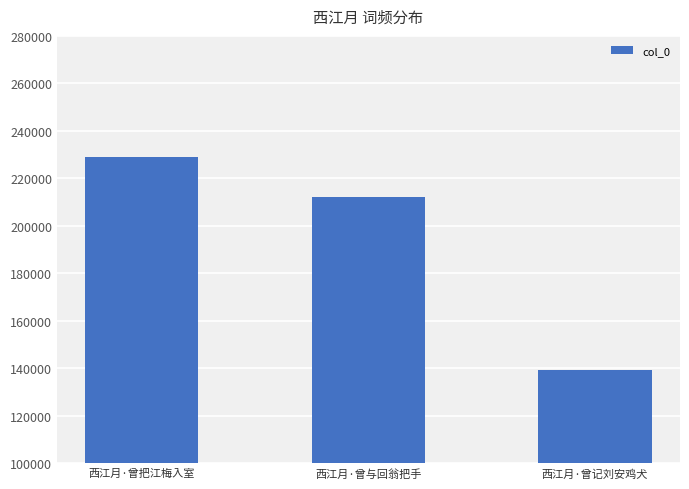

Is it true that the value at 西江月·曾把江梅入室 is 352481?

False